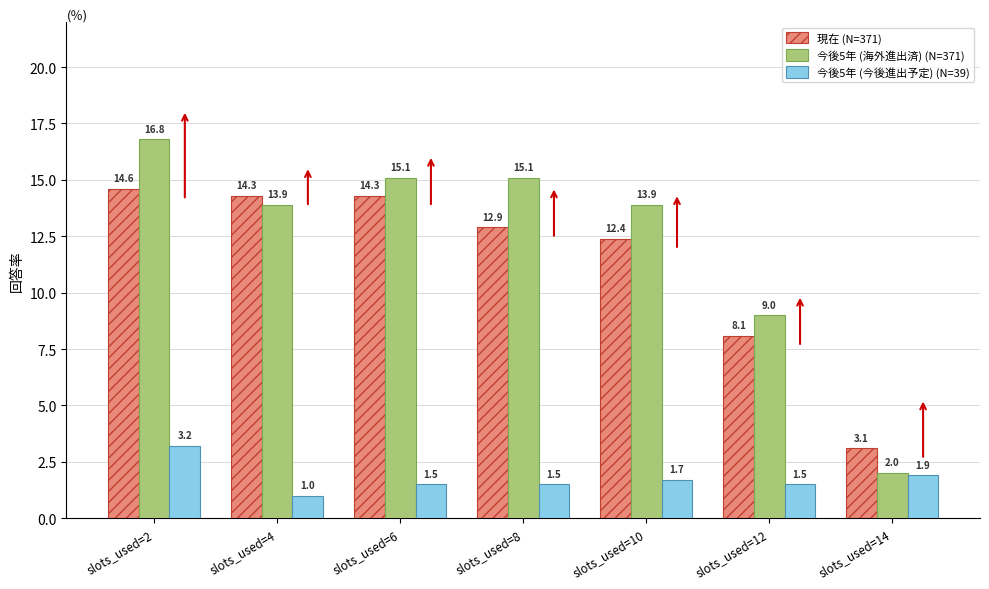

What is the difference between the maximum and minimum values in the 現在 (N=371) series?

11.5